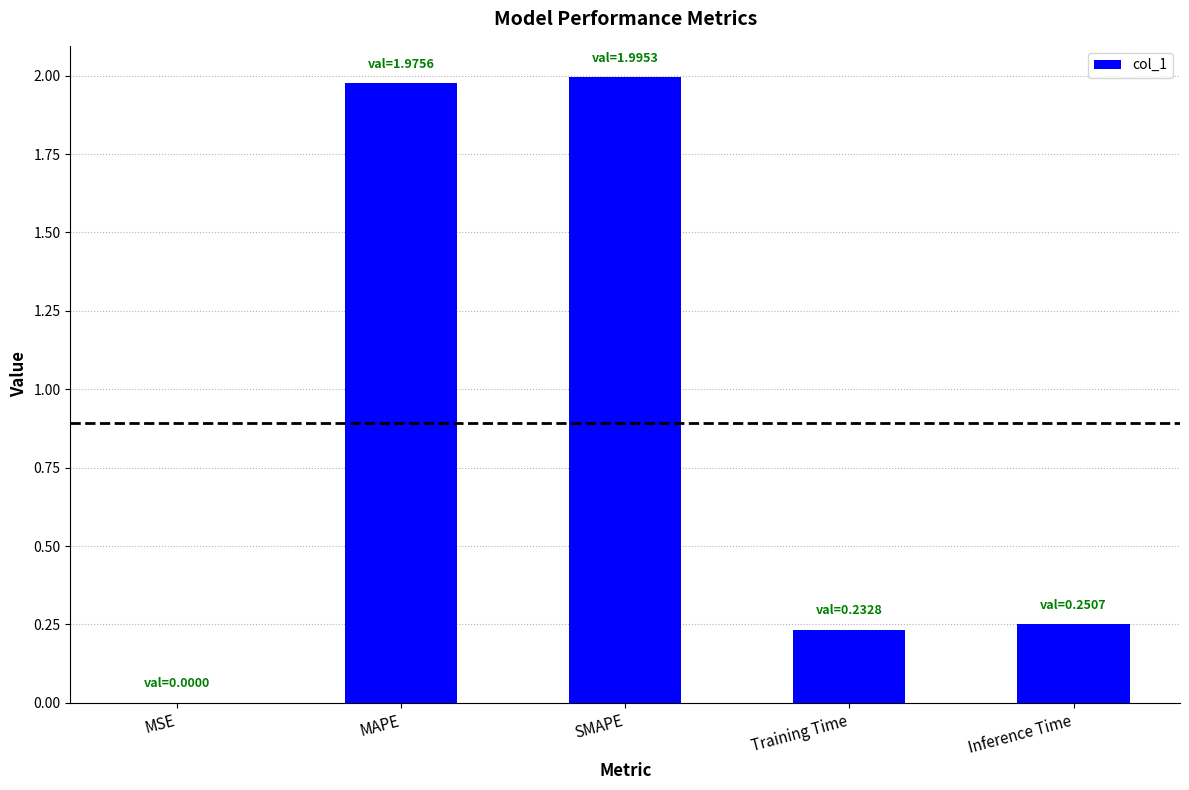

What is the change in value from SMAPE to Training Time?

-1.8